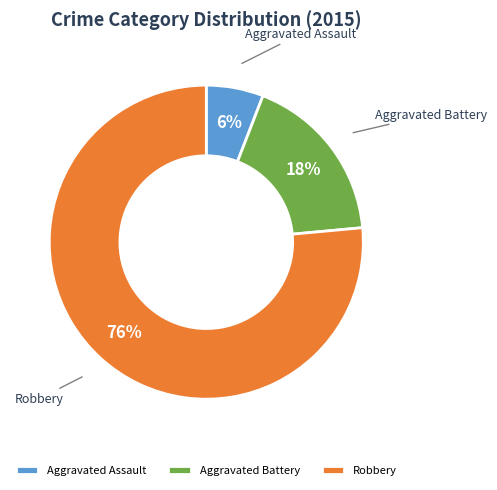

How many slices are in this pie chart?

3